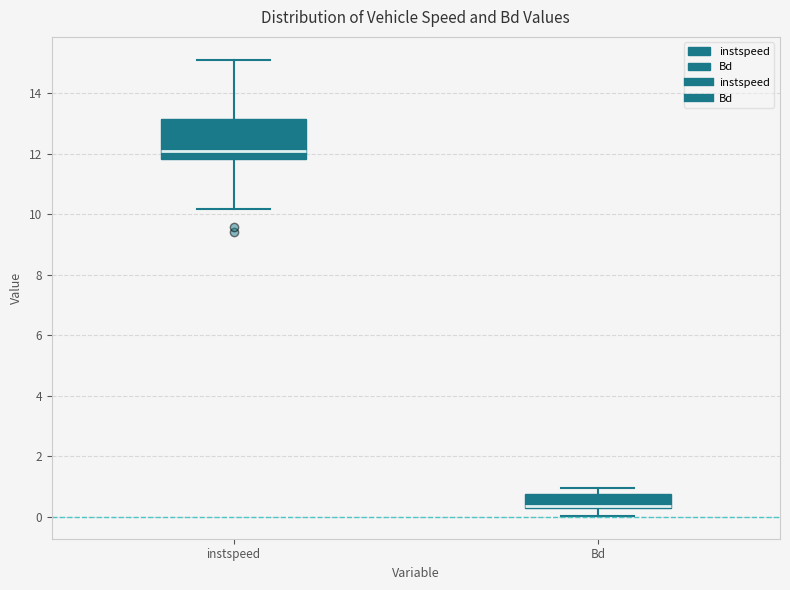

Reading left to right, read every box against the y-axis: the position of its median line, the range the box covers, and the ends of its whiskers. The values are not printed on the chart, so give them approximately, as read against the axis.

instspeed: median 12.0, box 11.8 to 13.2, whiskers 10.2 to 15.0
Bd: median 0.4, box 0.2 to 0.8, whiskers 0.0 to 1.0